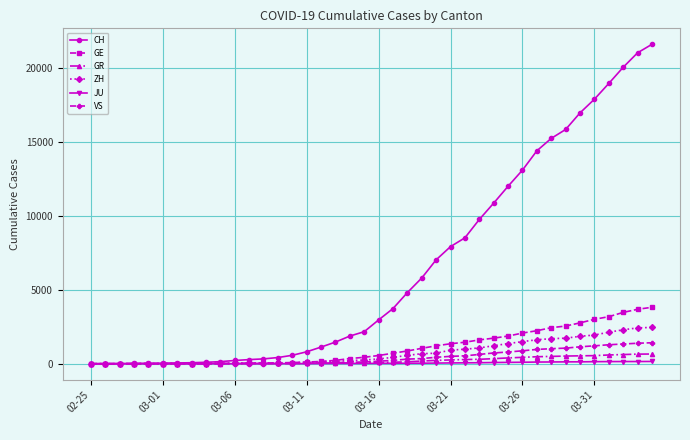

What is the highest value of the GE series?

3816